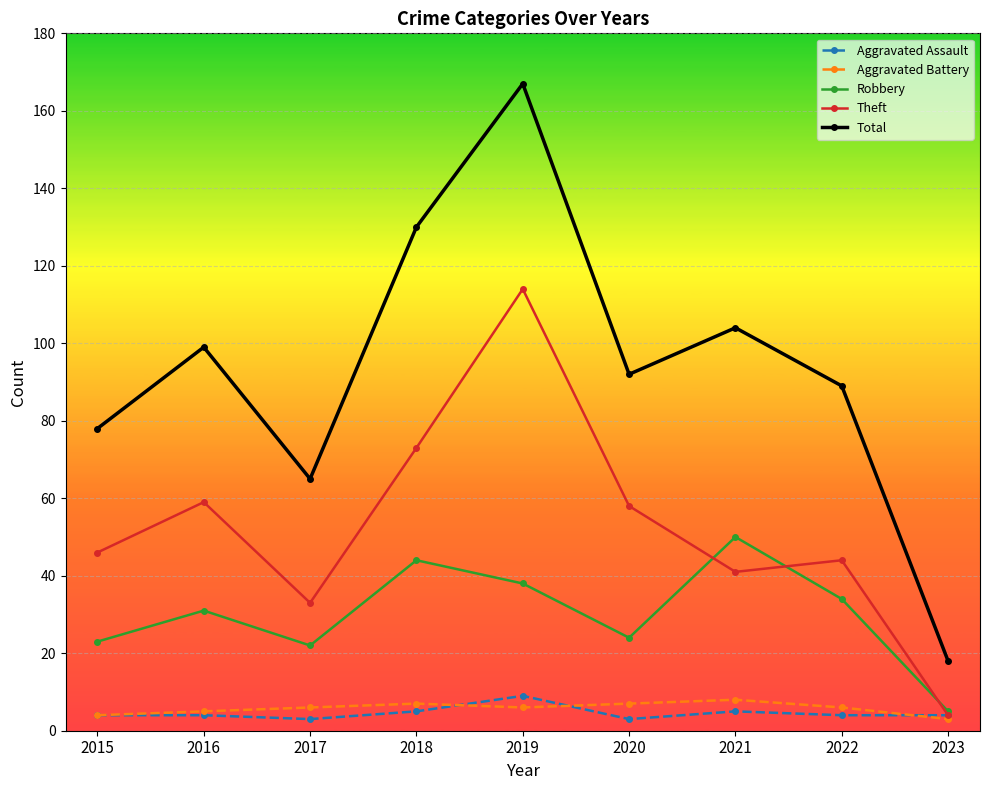

The value of Robbery at 2020 is 14. True or false?

False